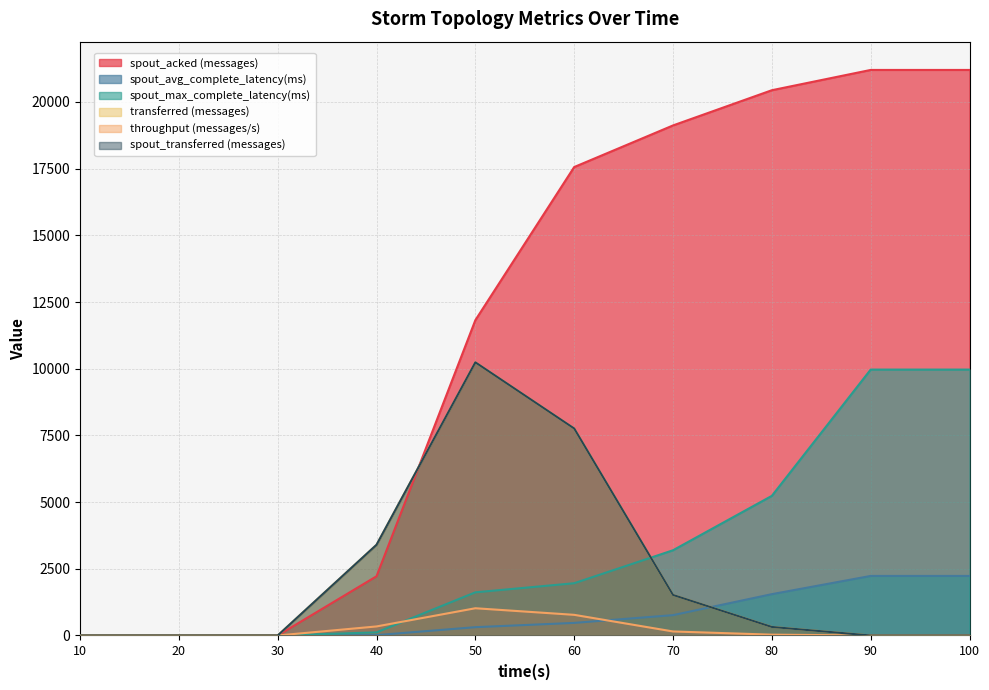

What is the greatest value displayed?

21200.0